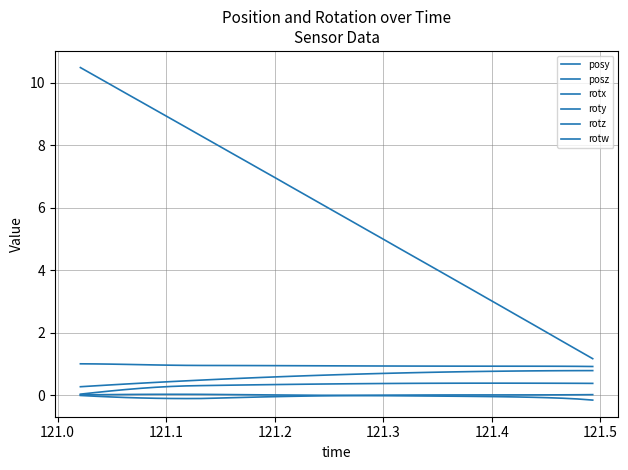

True or false: posy and rotx cross at least once.

False